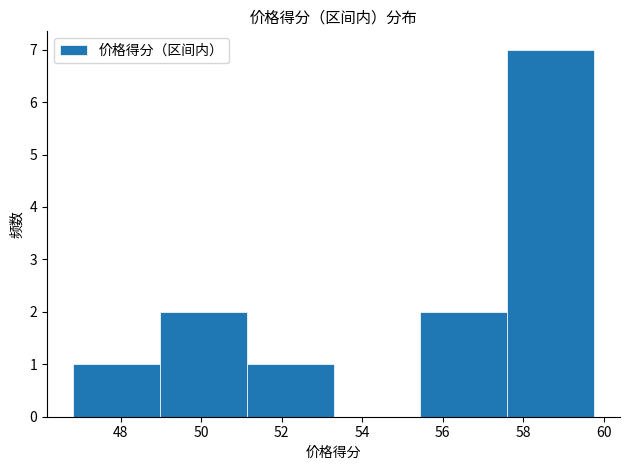

Reading left to right, transcribe this chart: for each bar, give the range it covers on the x-axis and its height. Neither the bar edges nor the heights are printed on the chart, so give them approximately, as read against the axes.

46.8 to 49.0: 1
49.0 to 51.2: 2
51.2 to 53.2: 1
53.2 to 55.4: 0
55.4 to 57.6: 2
57.6 to 59.8: 7